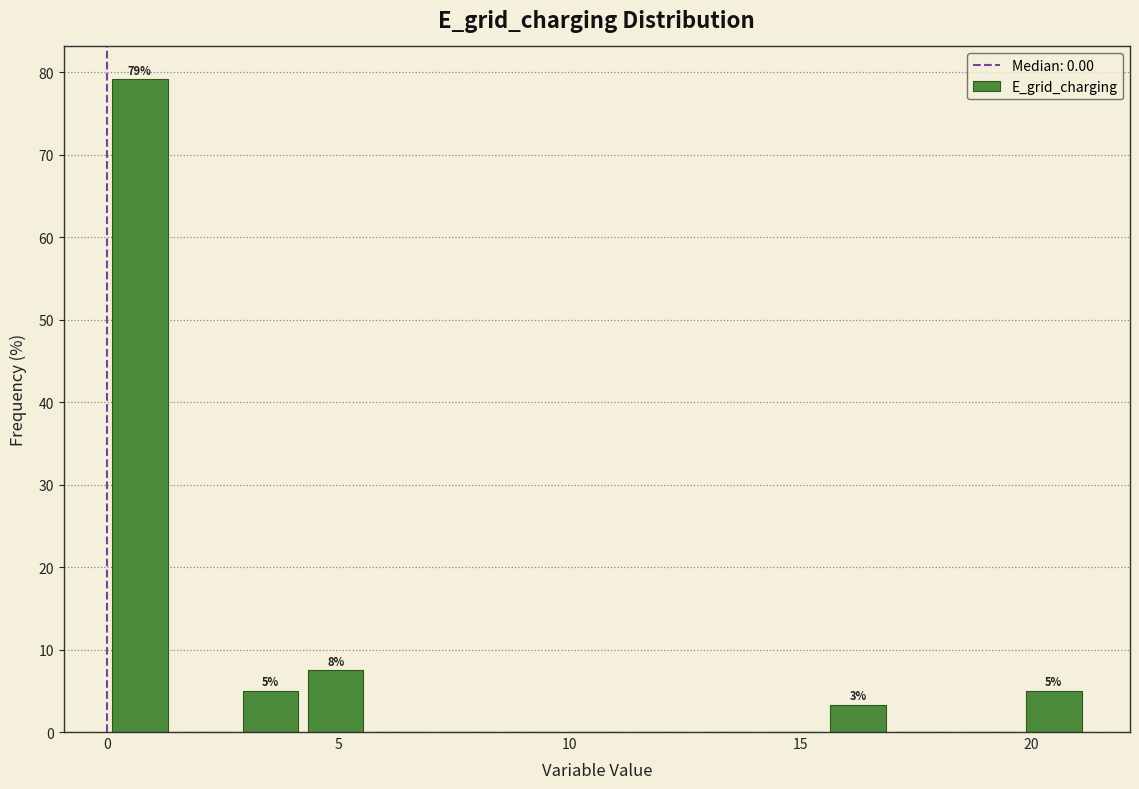

Around what value on the x-axis is the tallest bar? Give the approximate position of its centre, as read against the axis.

0.5